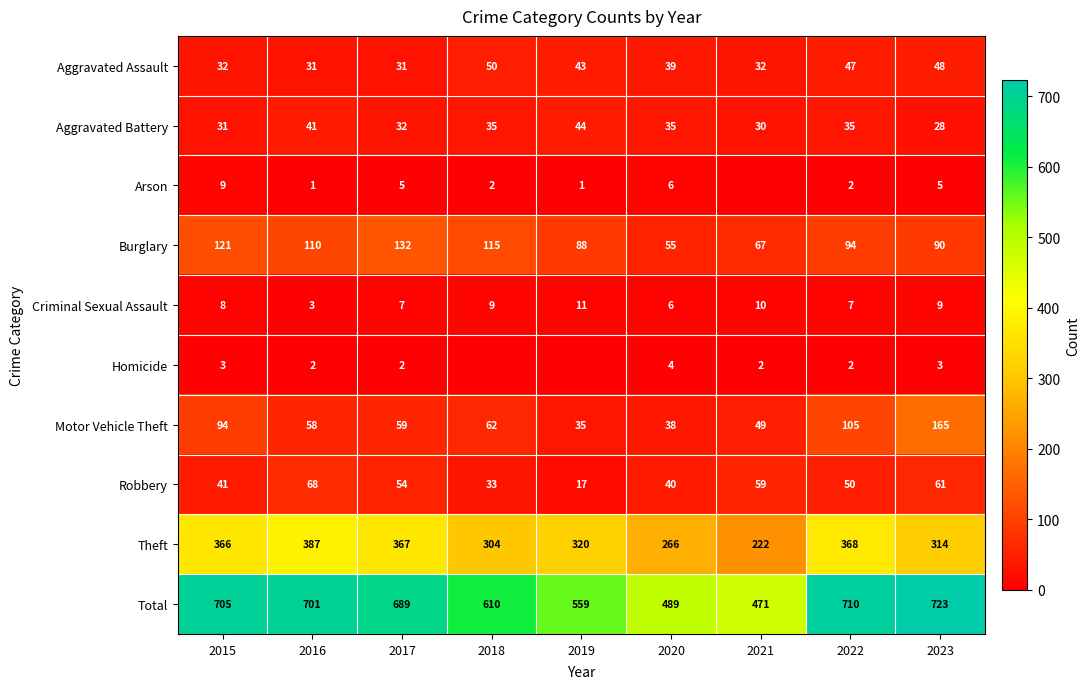

Is it true that Aggravated Assault equals 48 at 2023?

True